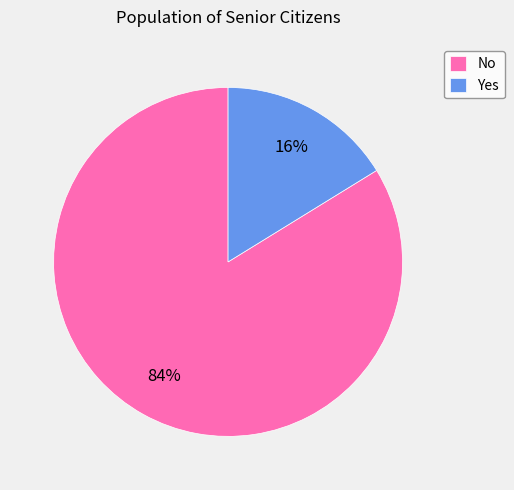

To the nearest percent, what is the difference between the largest and smallest slice percentages?

68%